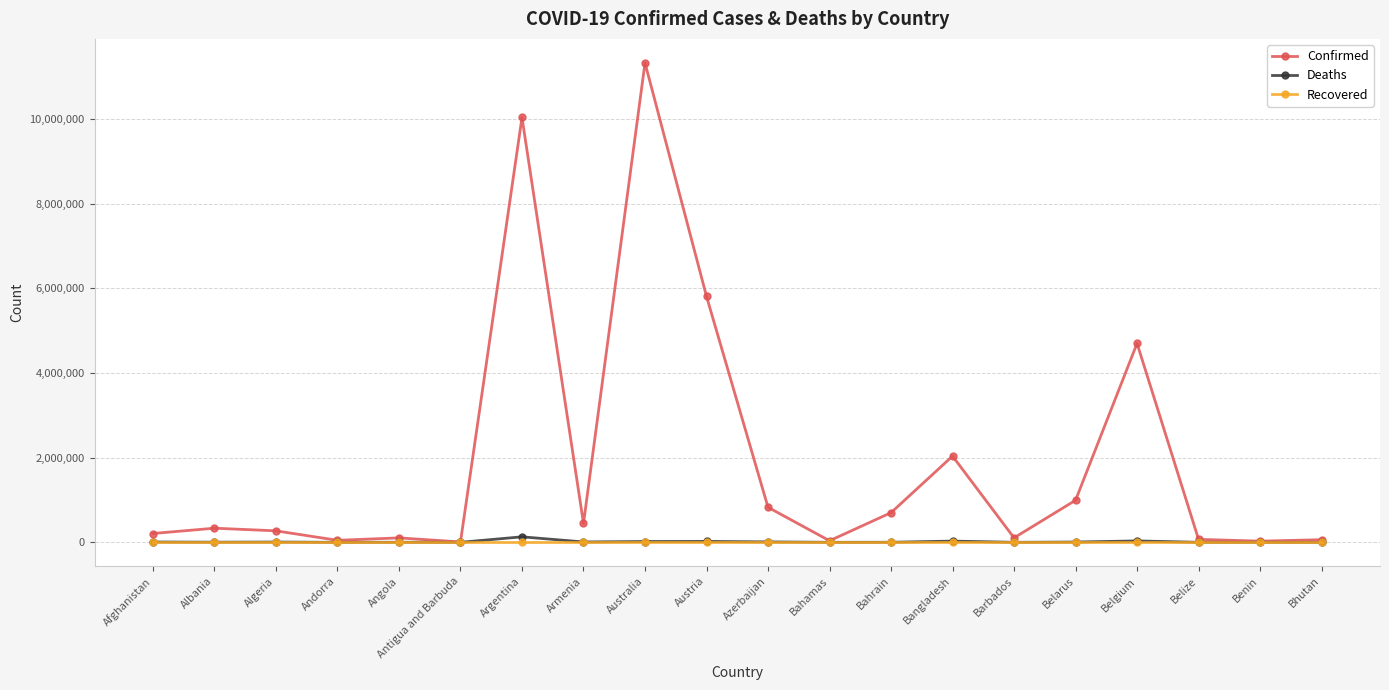

What is the maximum value shown in the chart?

11330342